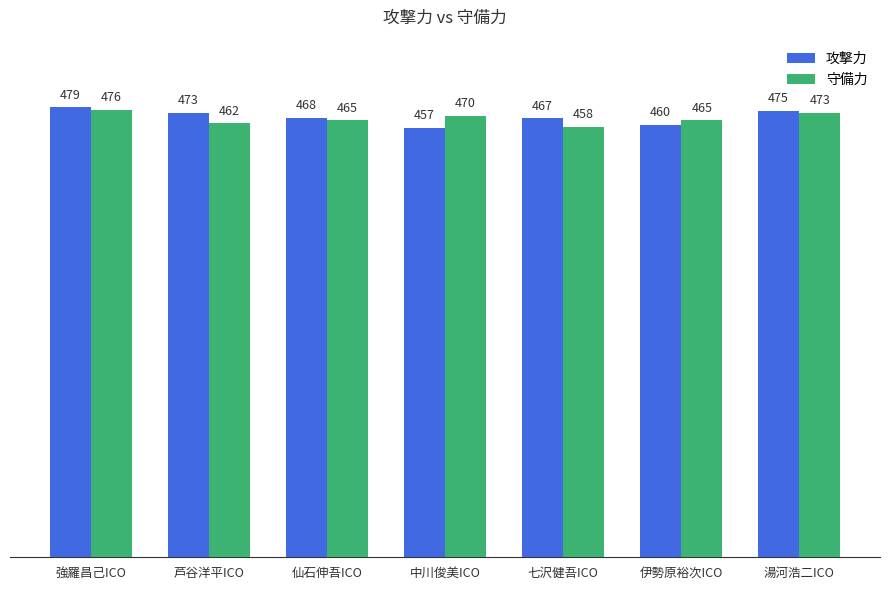

Rank the series by their average value, from lowest to highest.

守備力, 攻撃力